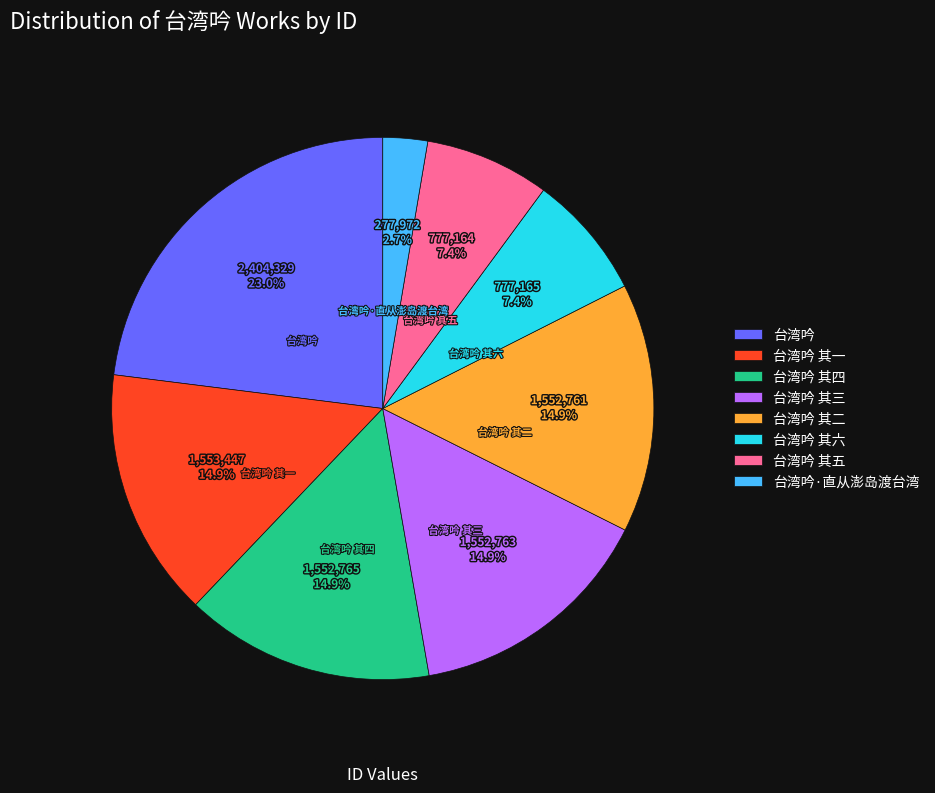

Is 台湾吟 其六 the majority of the pie?

No